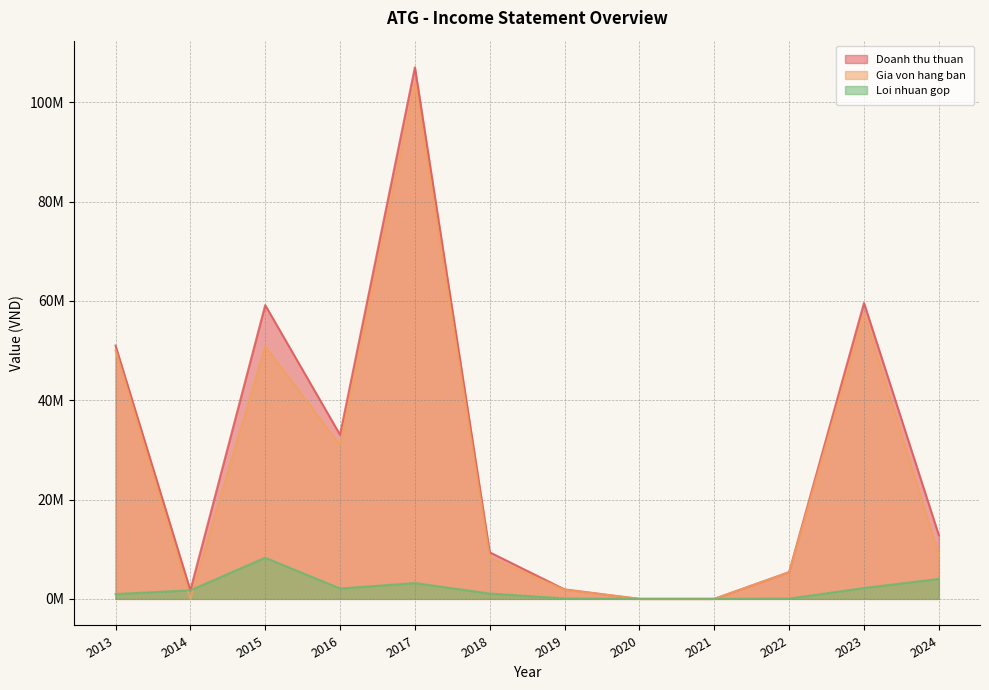

The value of Gia von hang ban at 2013 is 50030835. True or false?

True